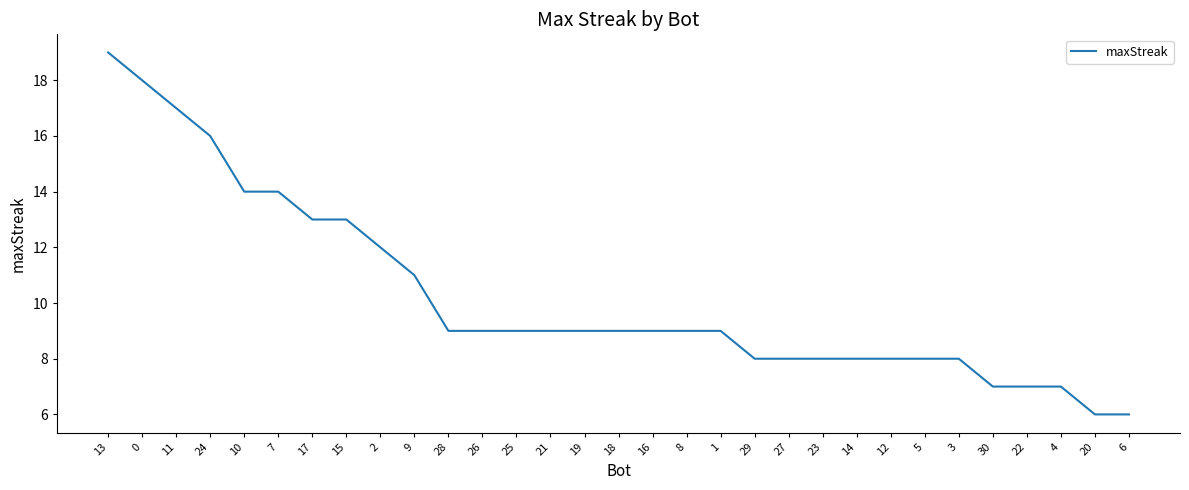

What value does the data have at 15, to the nearest 10?

10